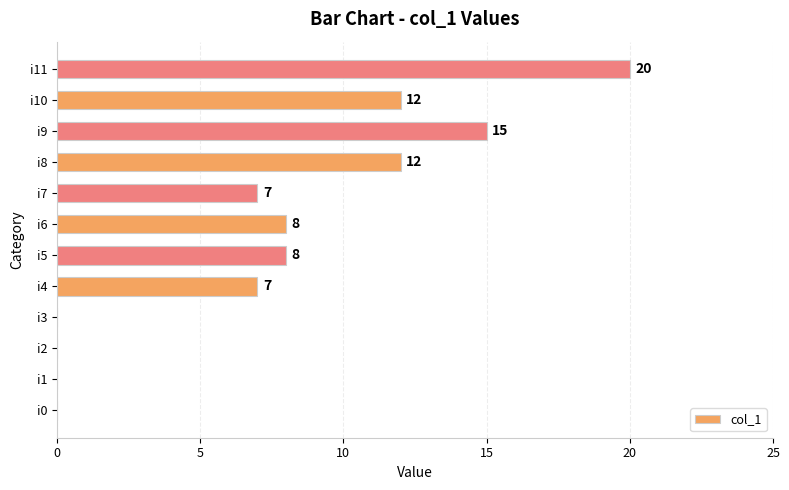

The chart shows a value of 15 at i9. True or false?

True